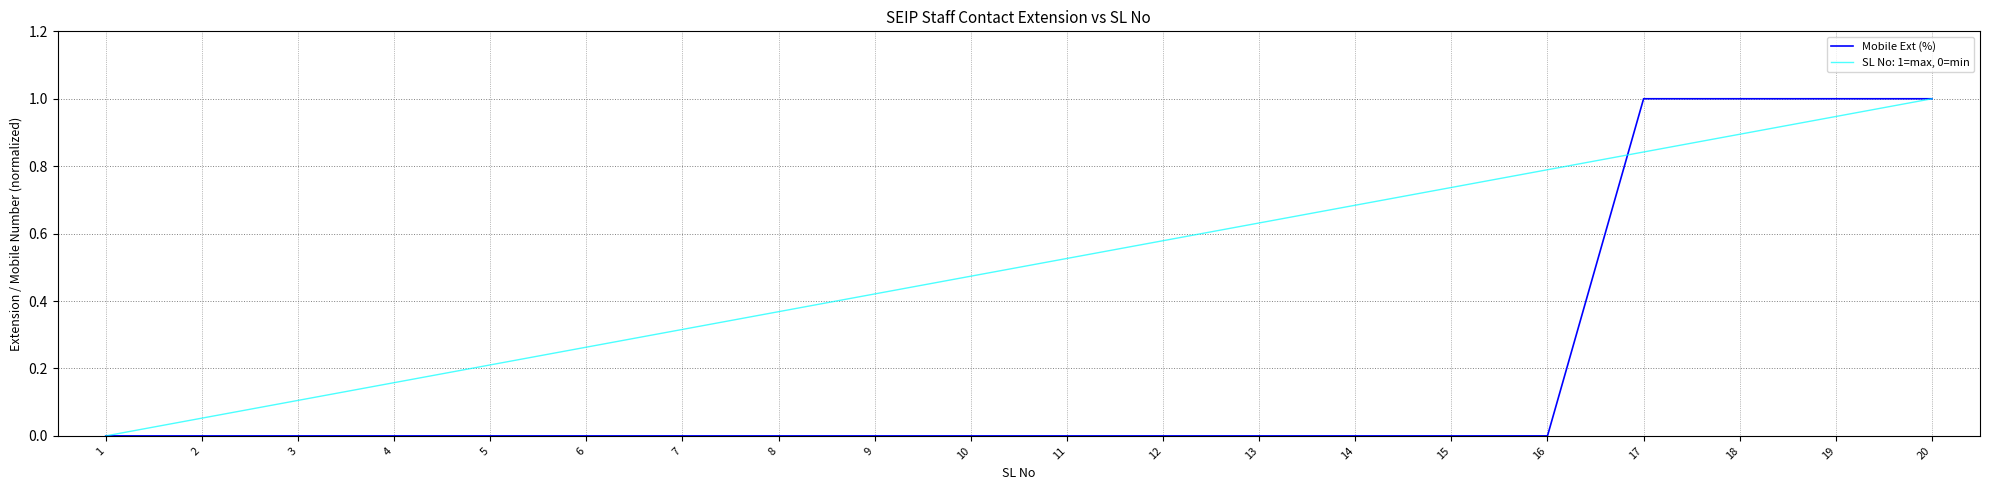

Rank the categories by SL No: 1=max, 0=min value from lowest to highest.

1, 2, 3, 4, 5, 6, 7, 8, 9, 10, 11, 12, 13, 14, 15, 16, 17, 18, 19, 20